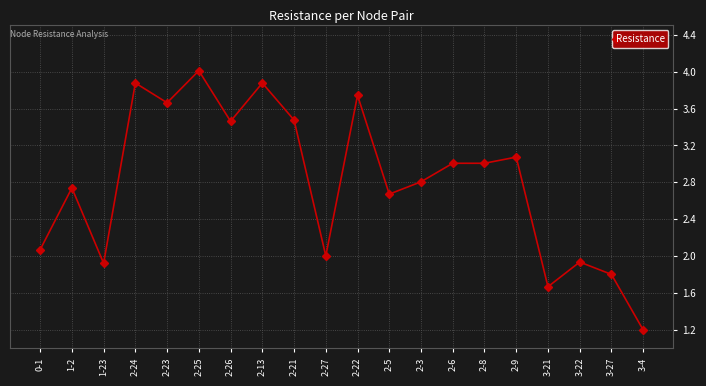

What is the sum of the values at 2-27 and 2-13?

5.9